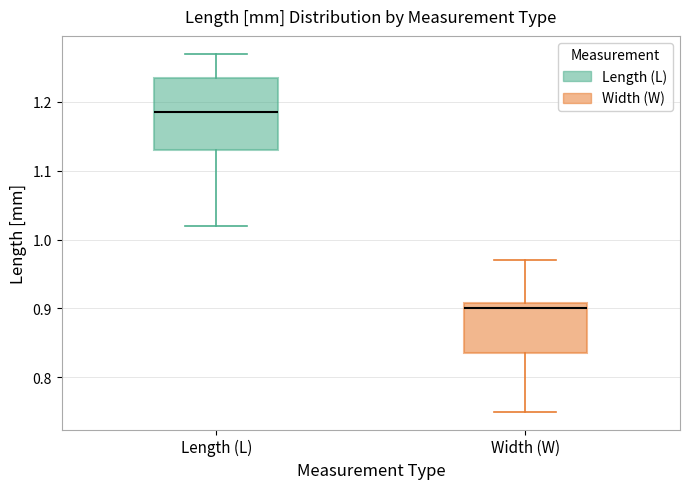

Where is the lower edge of the box for Length (L) on the y-axis? The values are not printed on the chart, so give them approximately, as read against the axis.

1.13